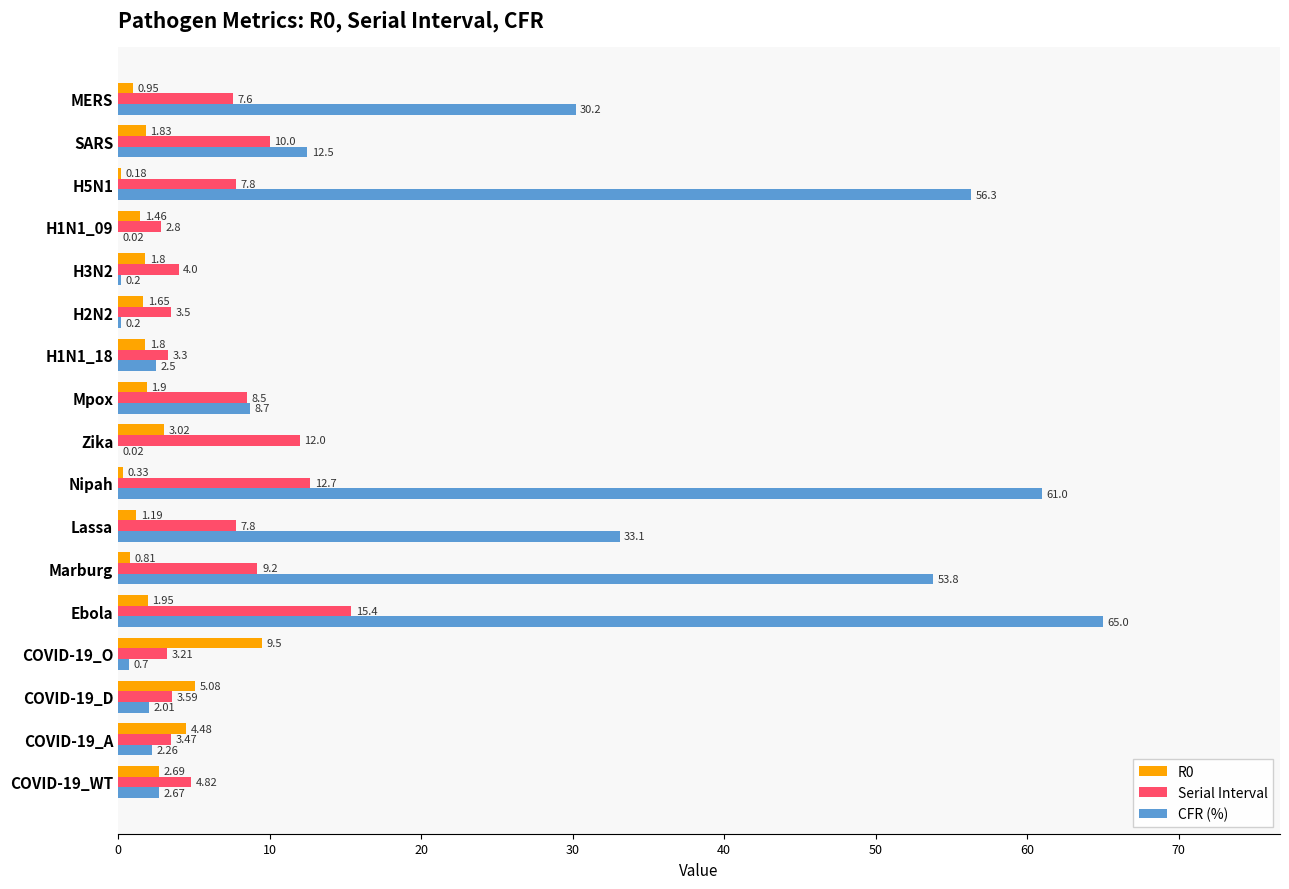

What is the maximum value for CFR (%)?

65.0